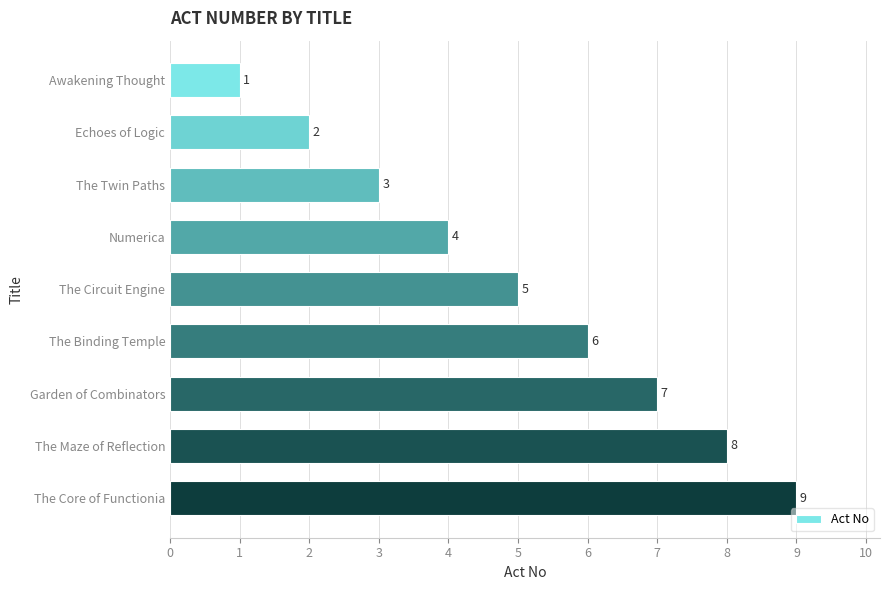

Does the chart contain any negative values?

No